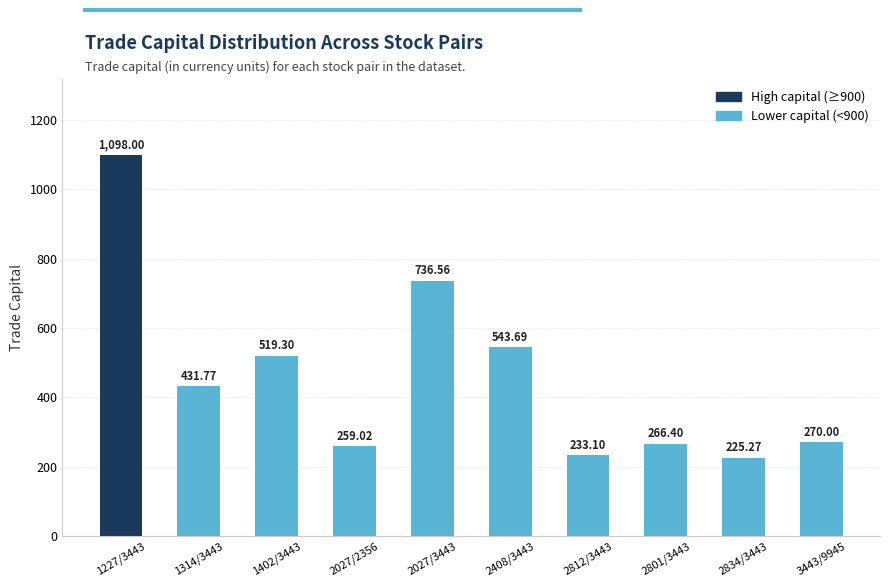

What is the sum of the values at 3443/9945 and 1402/3443?

789.3